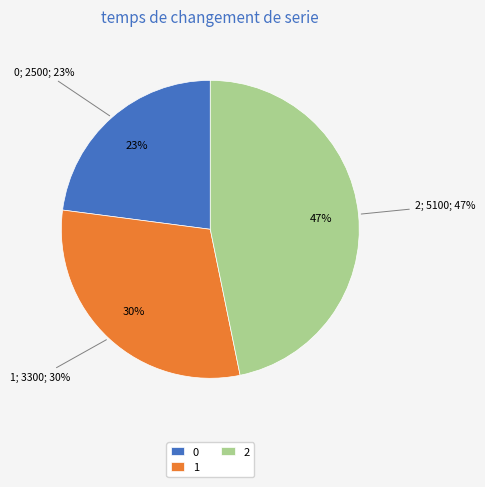

What is the total percentage of 0 and 2?

69.7%